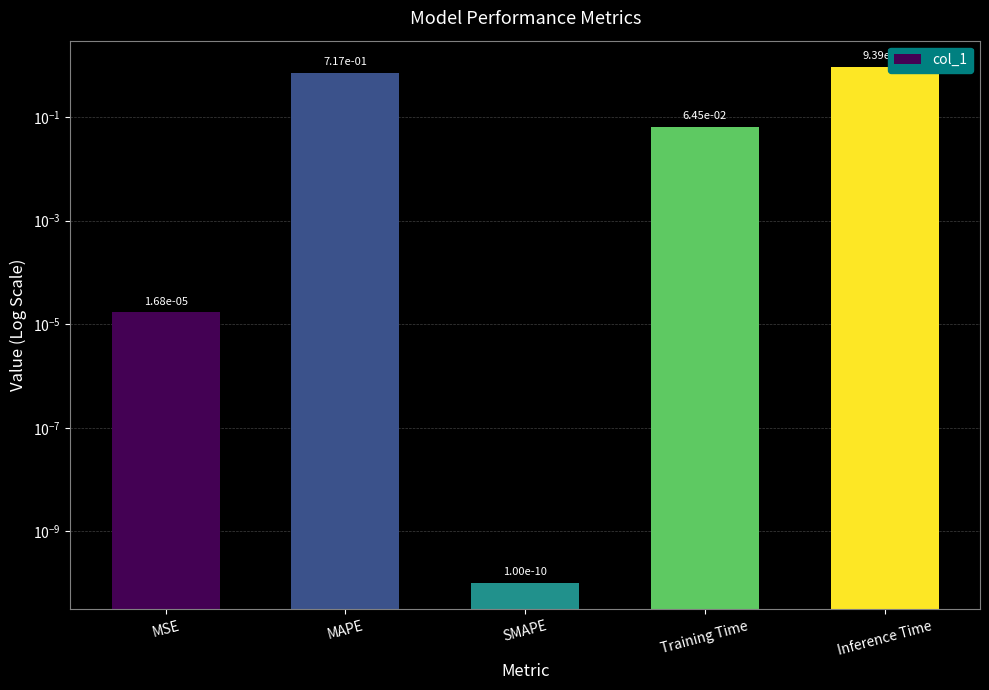

True or false: the data shows 0.0 at MSE.

False